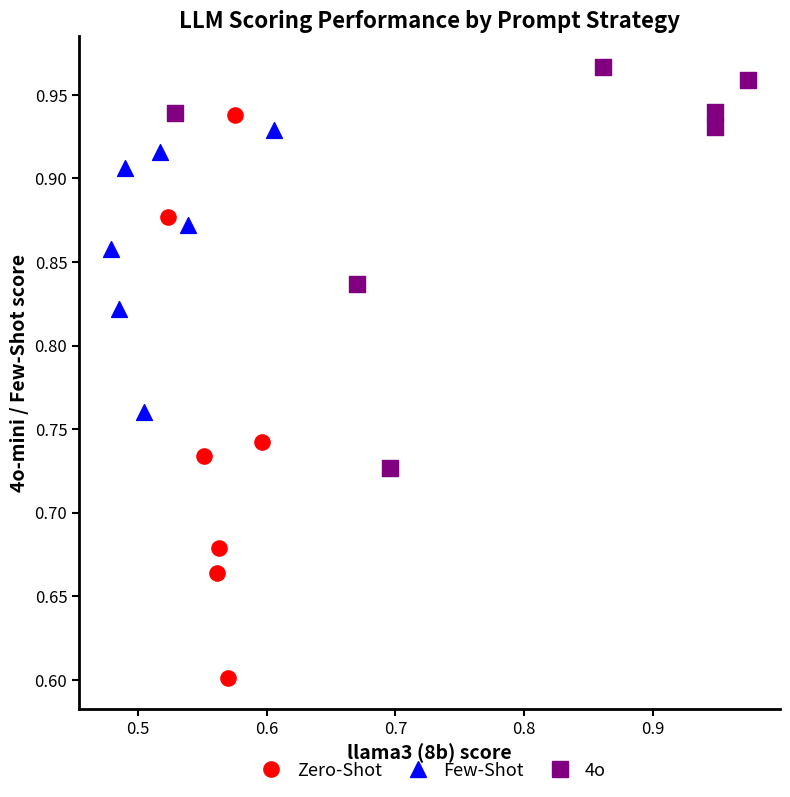

Which series has the widest spread of Y values?

Zero-Shot